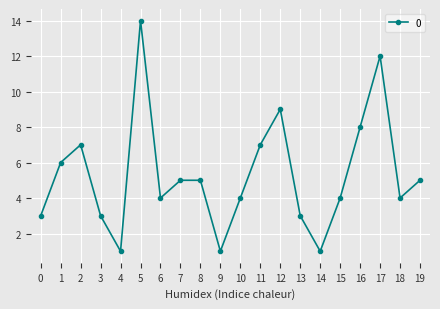

True or false: there are more than 2 points higher than both neighbors.

True